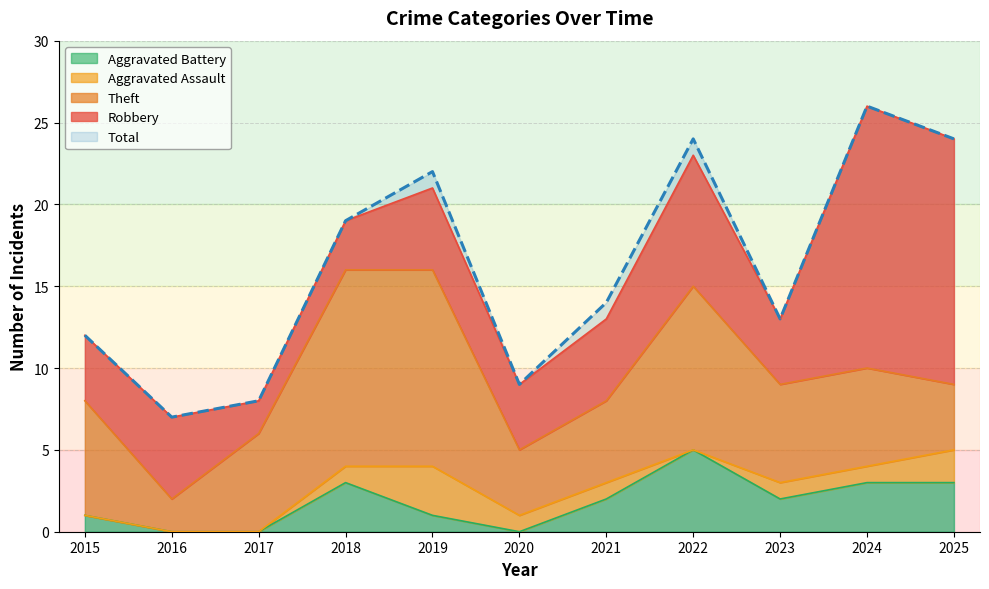

Which category has the highest value in the Robbery series?

2024